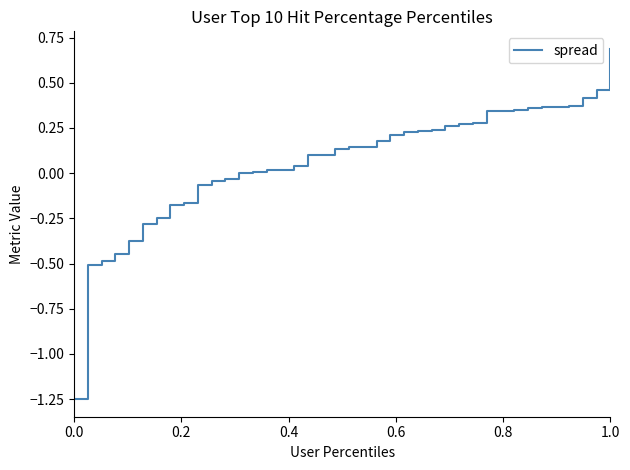

What is the difference between the maximum and minimum values?

1.9